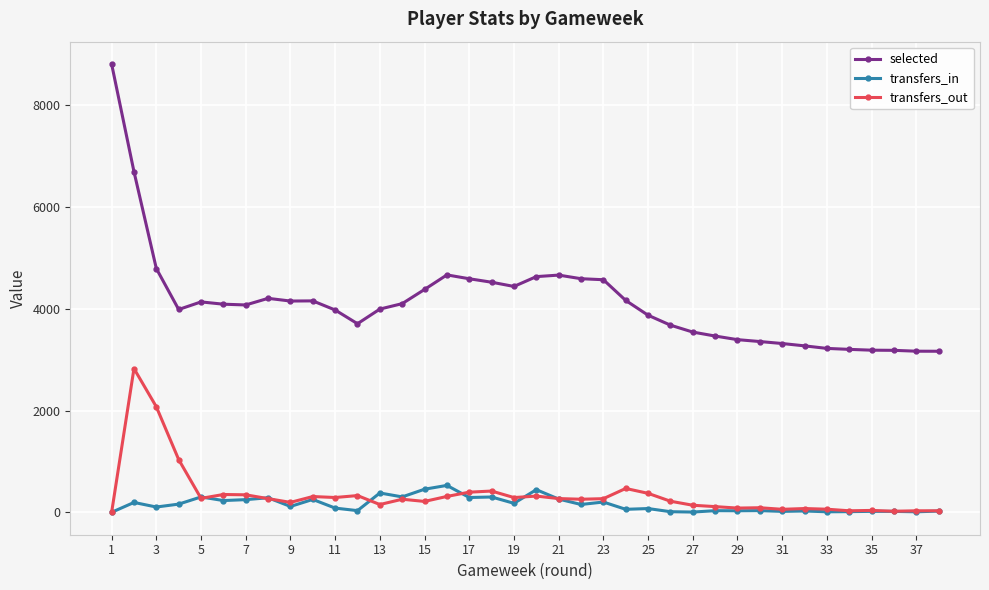

What is the difference between the second highest and minimum values in the transfers_out series?

2074